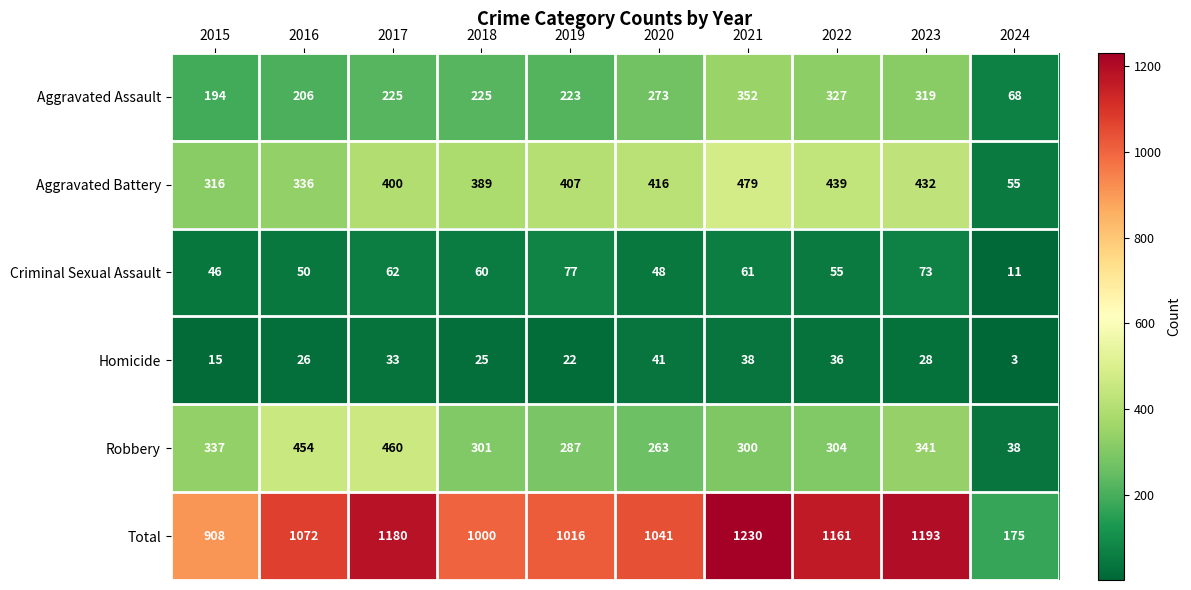

What is the sum of the Robbery values at 2015 and 2019?

624